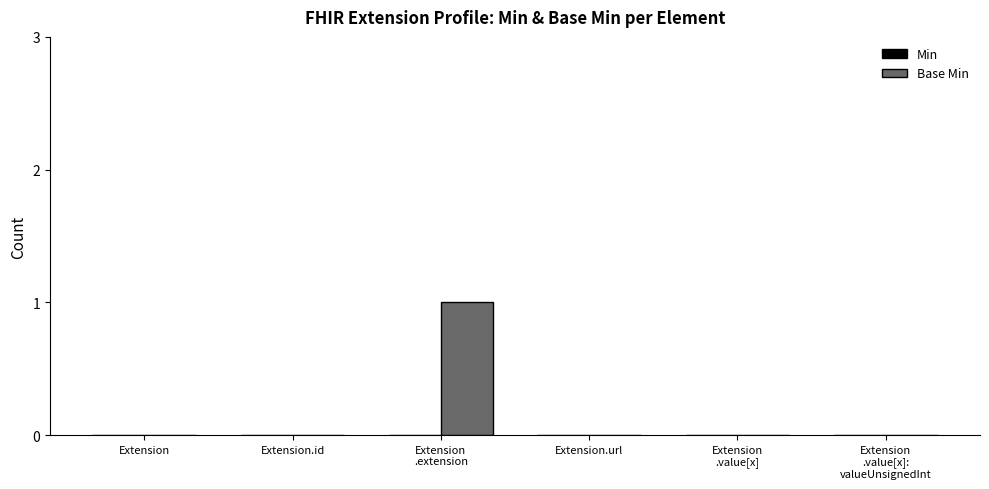

True or false: the data shows 0 at Extension.id.

True